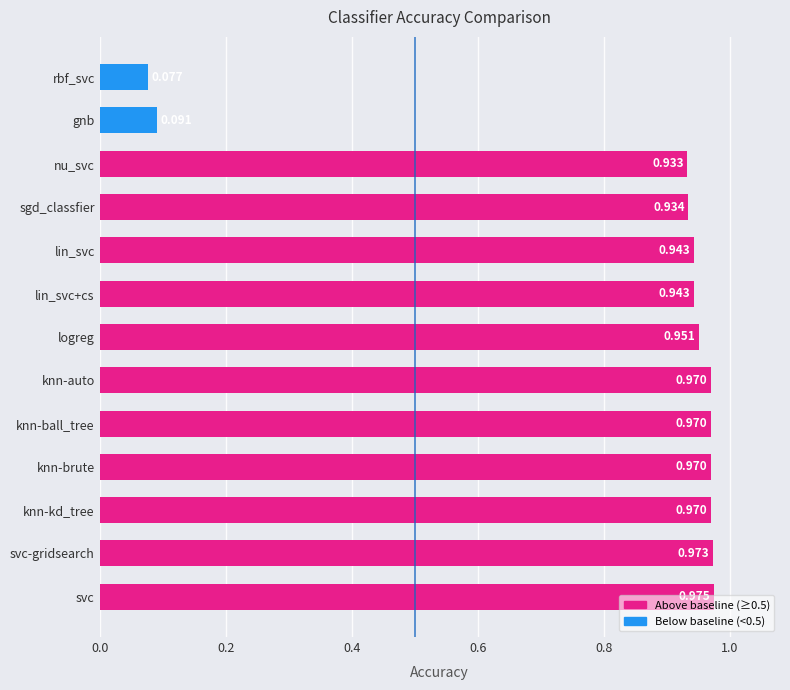

Between sgd_classfier and knn-ball_tree, which is larger?

knn-ball_tree